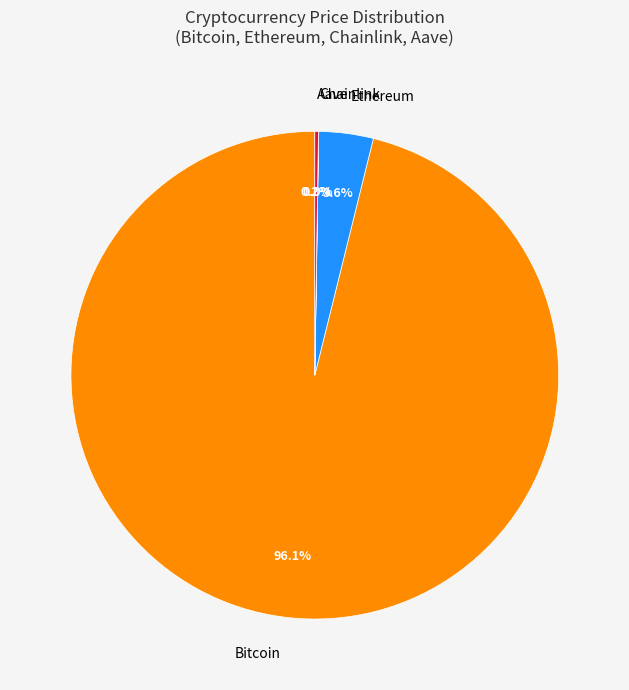

Is it true that Ethereum is 4% of the pie?

True